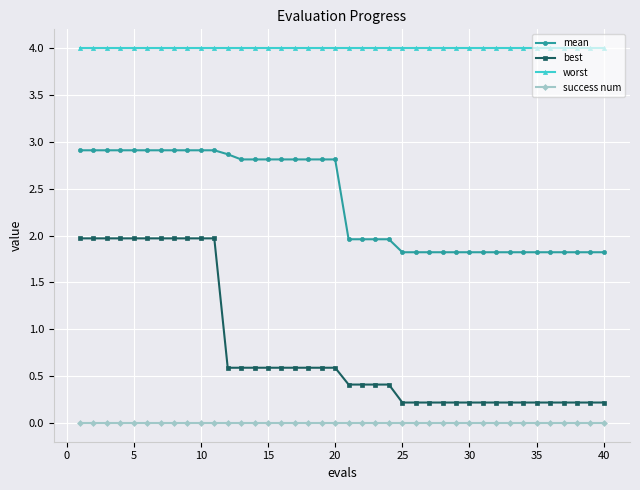

What is the difference between the second highest and second lowest values in the mean series?

1.1